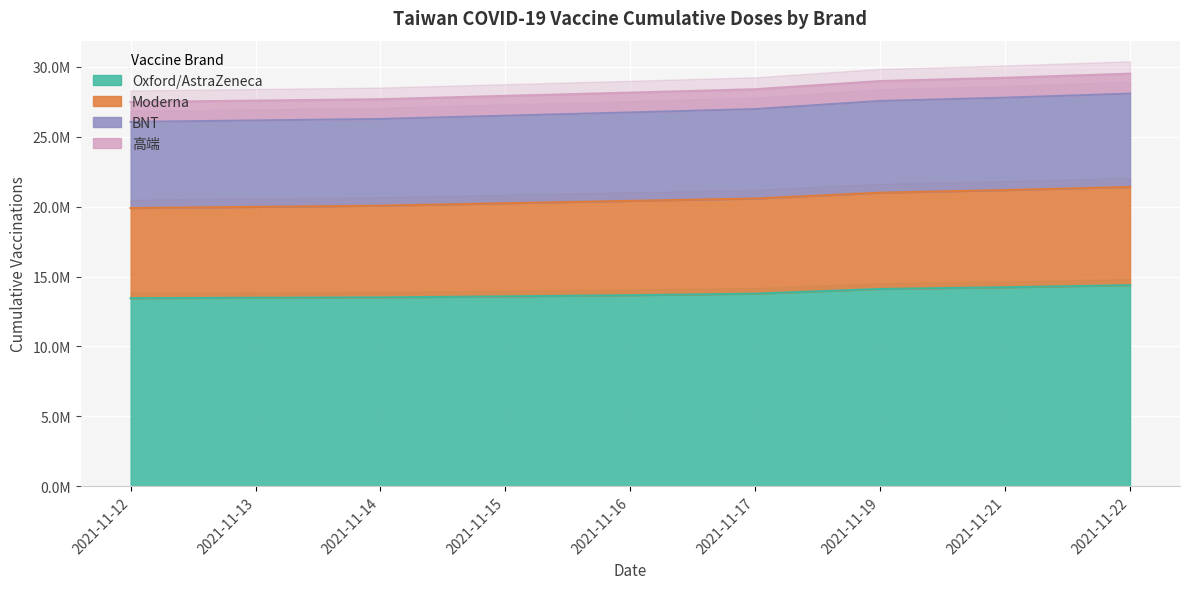

How many categories are shown in the chart?

9